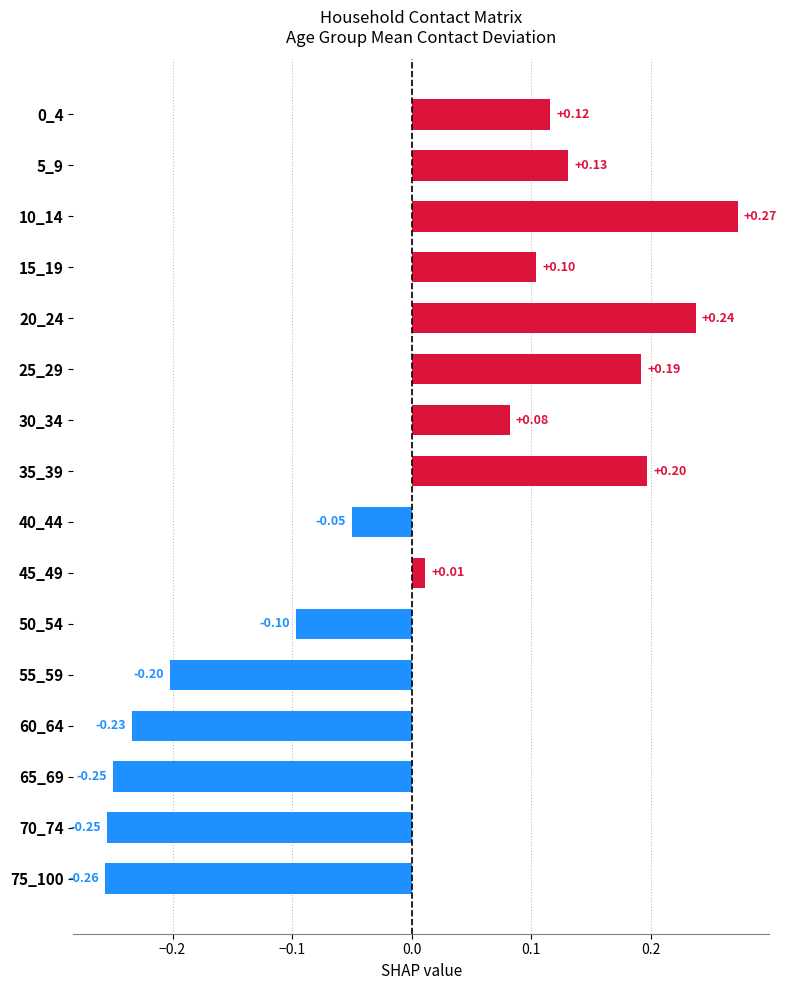

What is the difference between the maximum and minimum values?

0.5